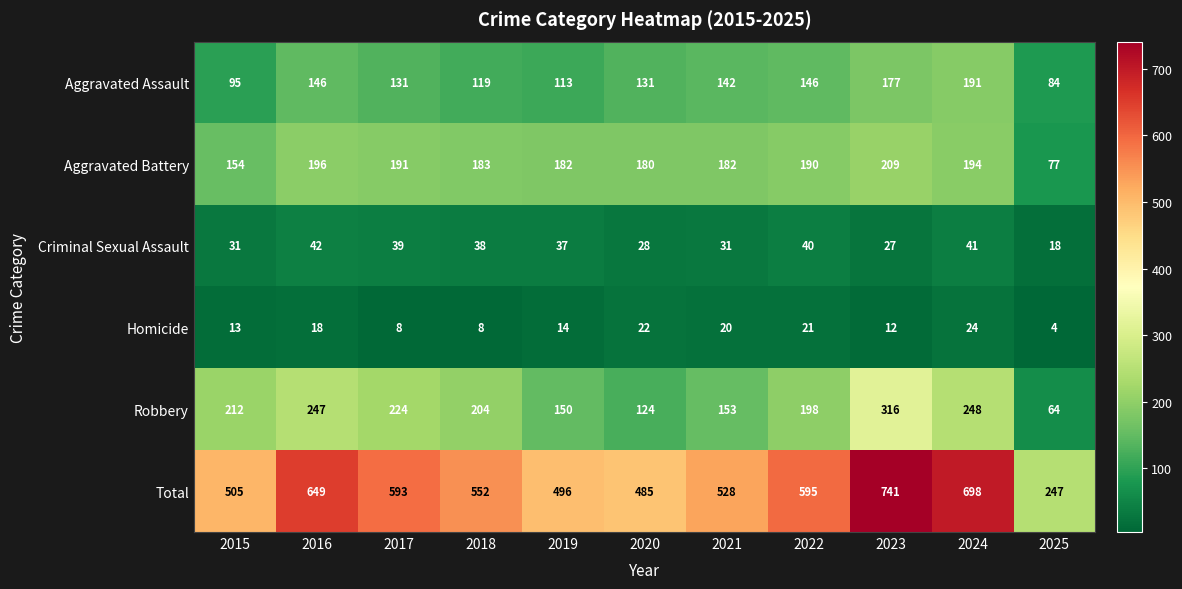

Which category has the lowest value across all series?

2025